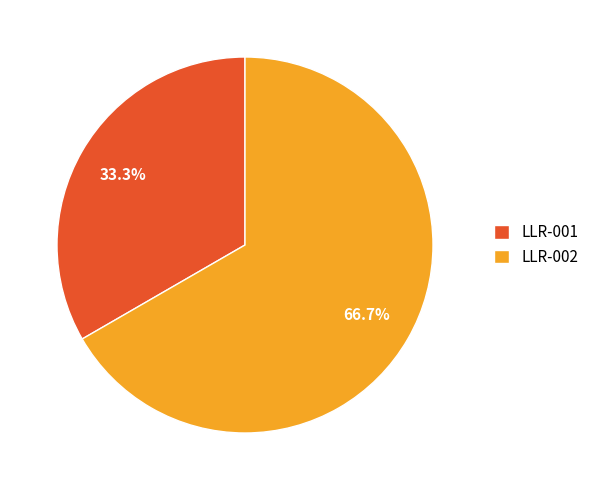

How much of the chart is everything except LLR-001?

66.7%